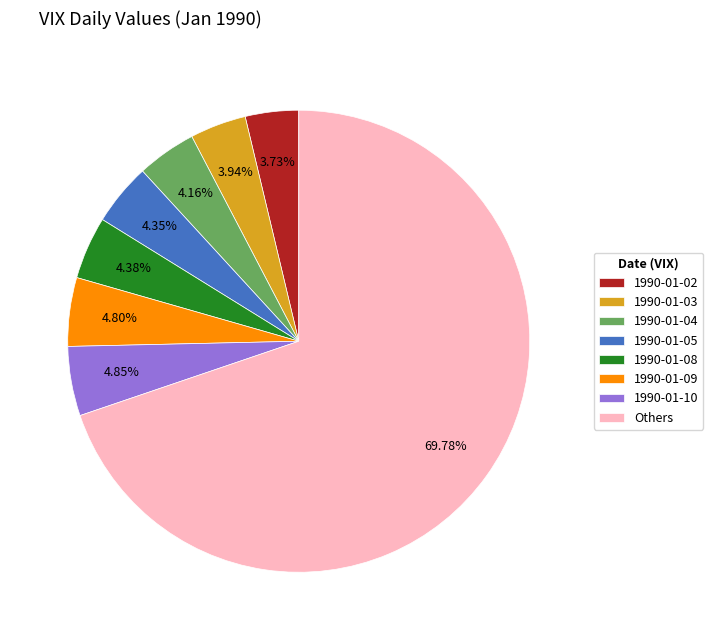

Does any single category account for the majority?

Yes